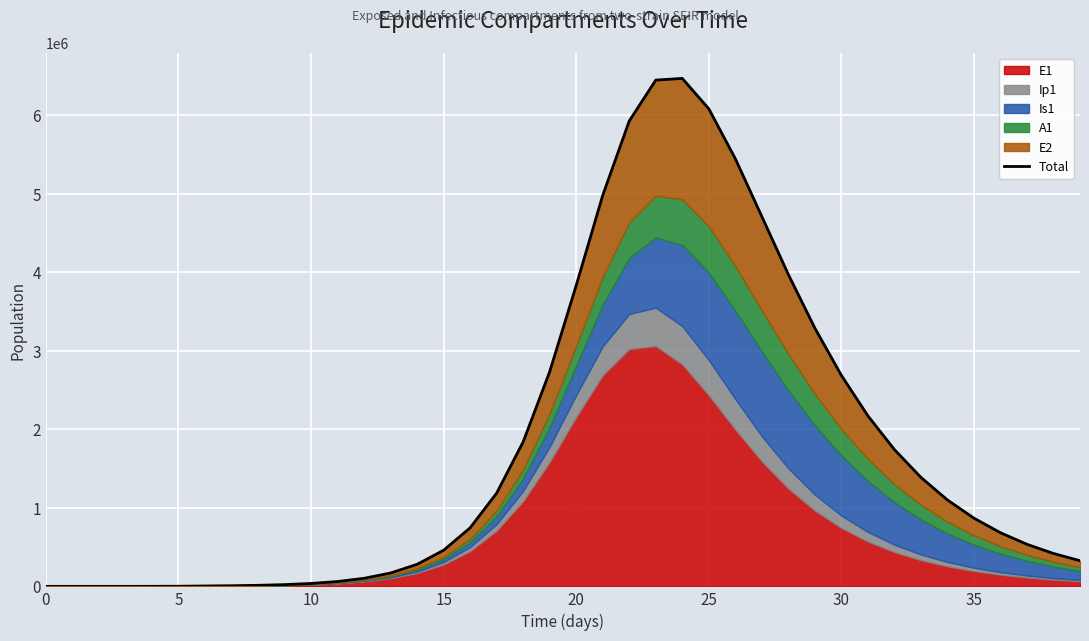

Is it true that the value at 15 is 65.9?

False